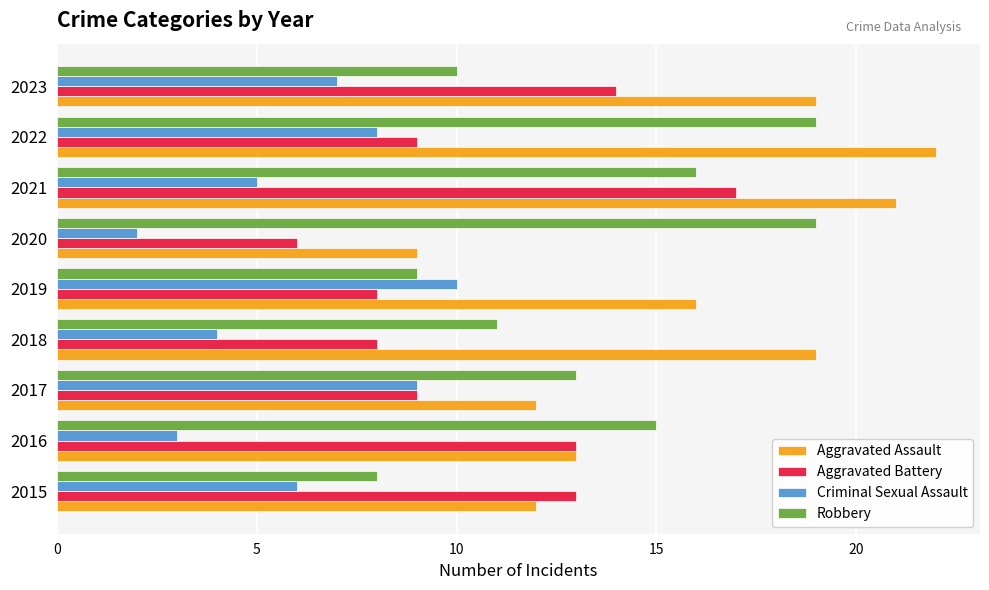

What is the difference between the highest and lowest values at 2018?

15